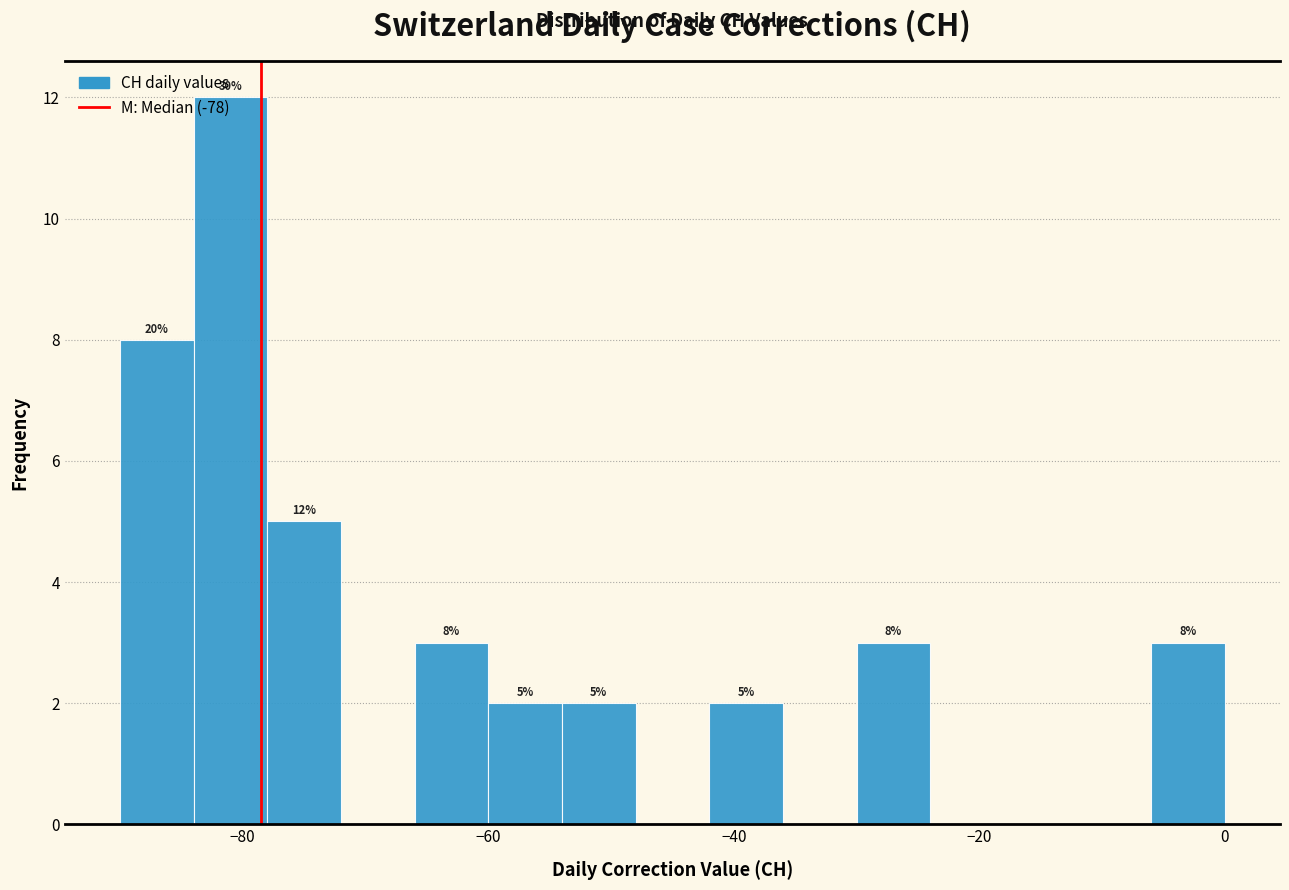

Around what value on the x-axis is the tallest bar? Give the approximate position of its centre, as read against the axis.

-80